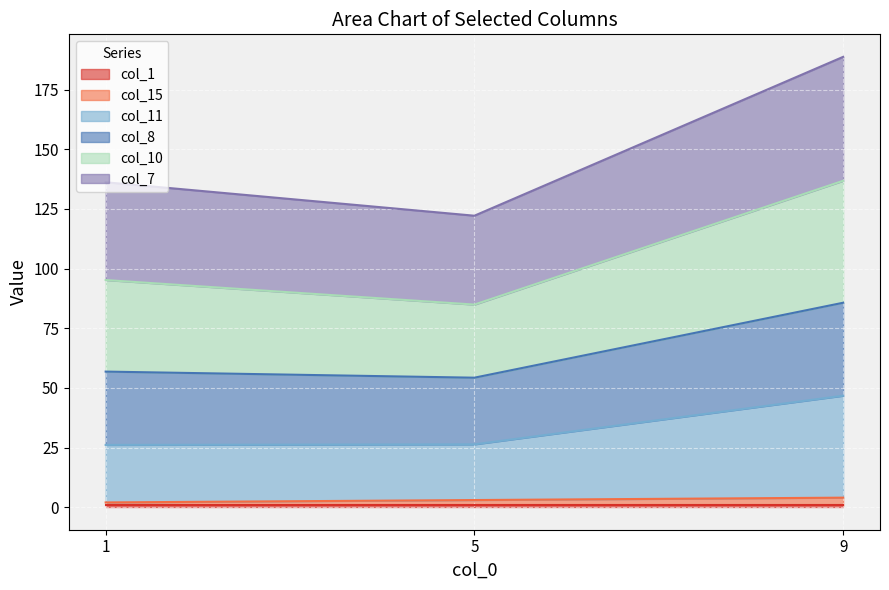

What is the highest value of the col_15 series?

4.0